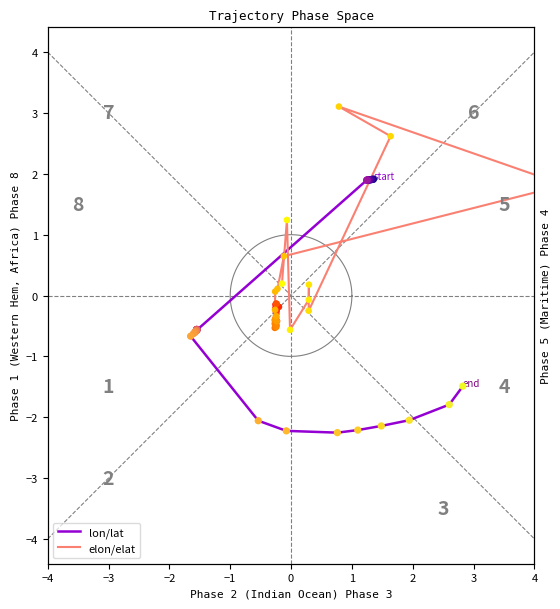

At how many categories does at least one series exceed 2?

2